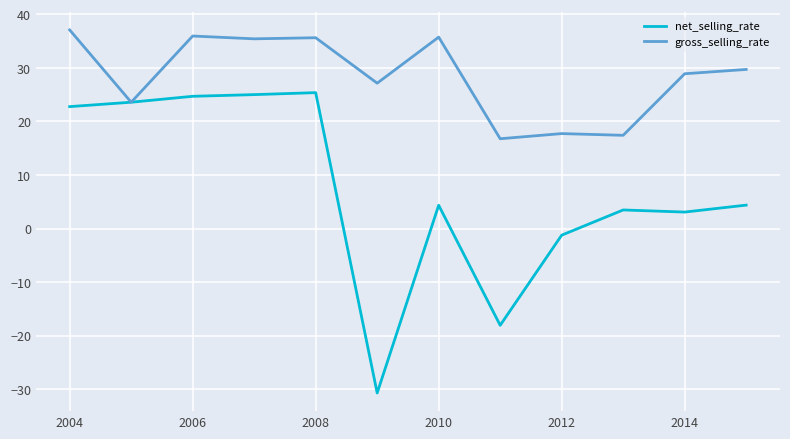

Rank the series by their maximum value, from lowest to highest.

net_selling_rate, gross_selling_rate